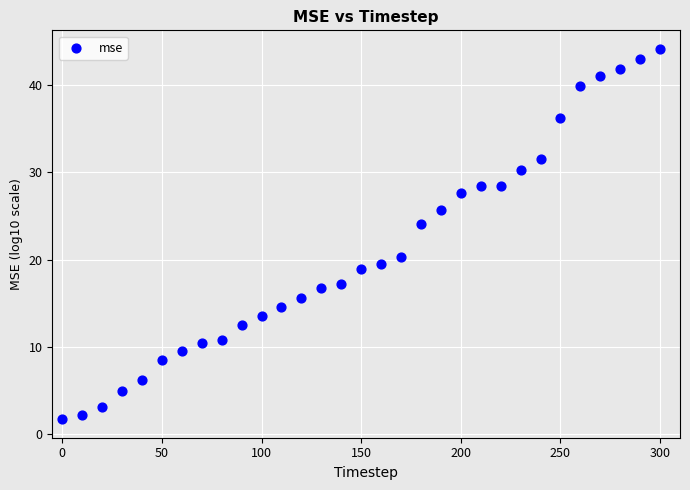

What is the range of X values (max minus min)?

300.0